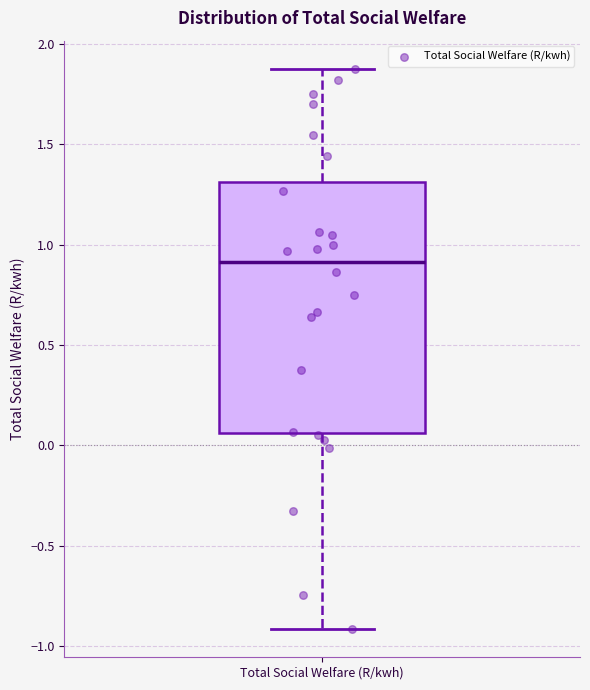

Read this box plot against the y-axis: the position of the median line, the range covered by the box, and the ends of both whiskers. The values are not printed on the chart, so give them approximately, as read against the axis.

median 0.90, box 0.05 to 1.30, whiskers -0.90 to 1.90